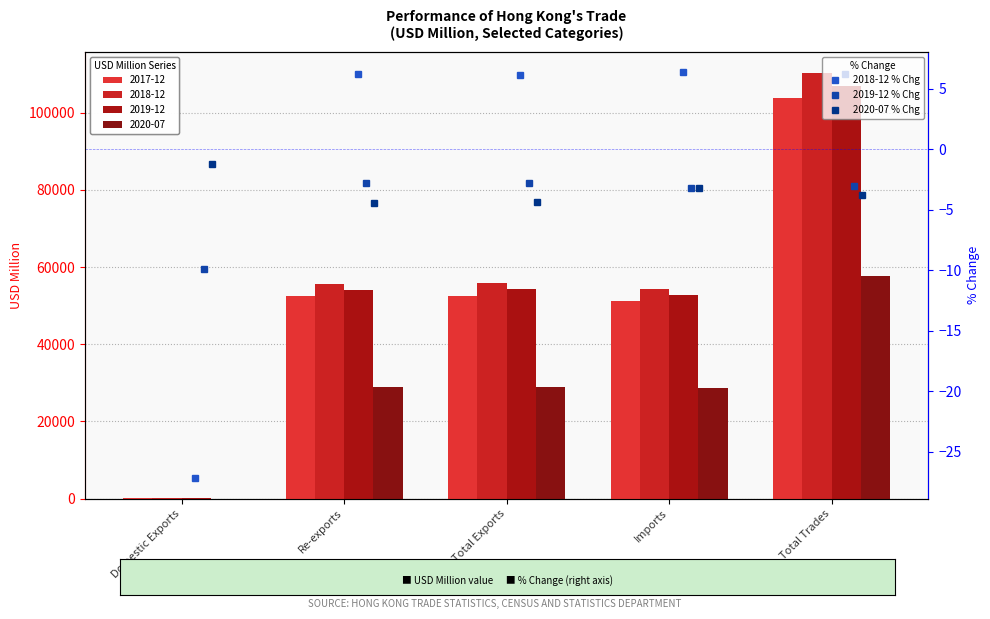

How many distinct data groups are displayed?

3